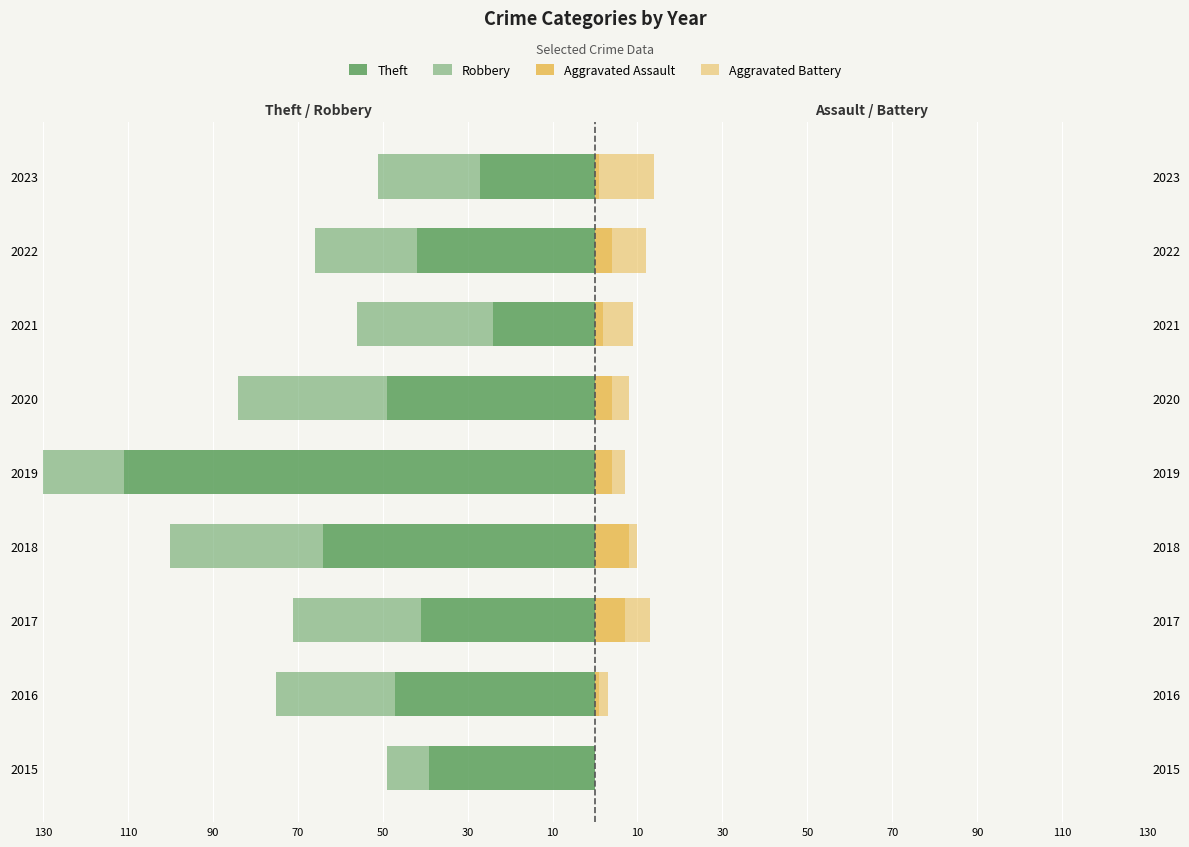

The Aggravated Assault series shows 2 at 2022. True or false?

False